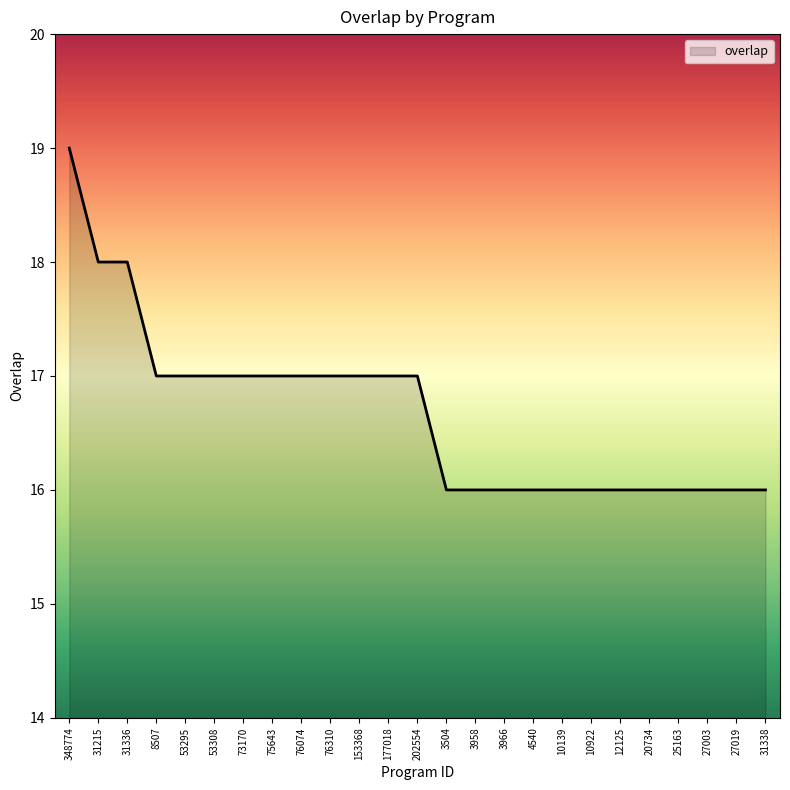

What is the change in value from 348774 to 12125?

-3